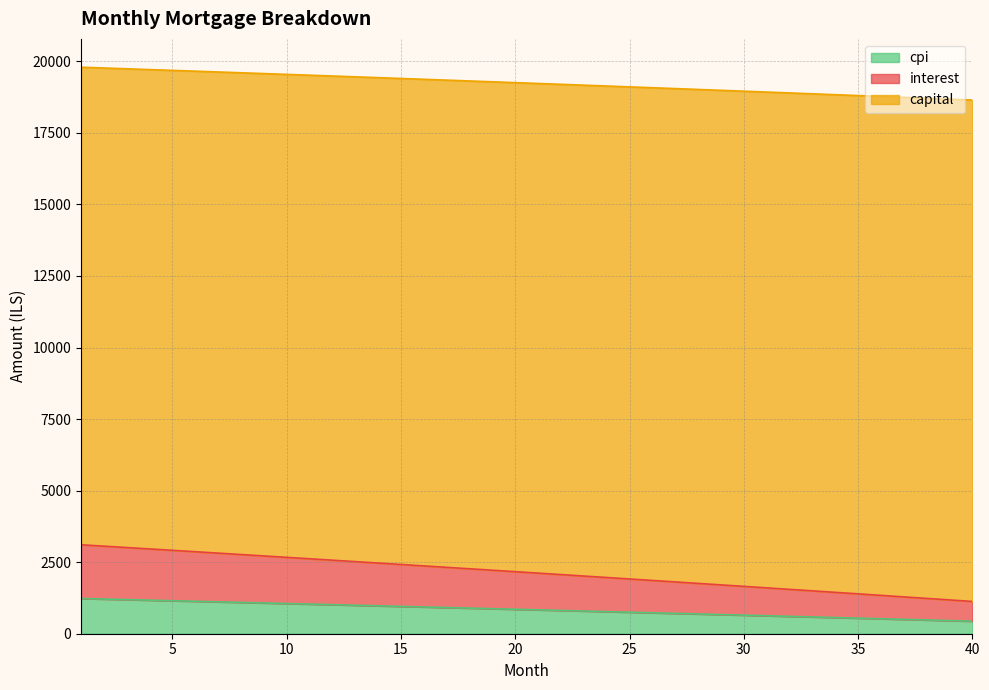

At how many categories does at least one series exceed 17926?

40